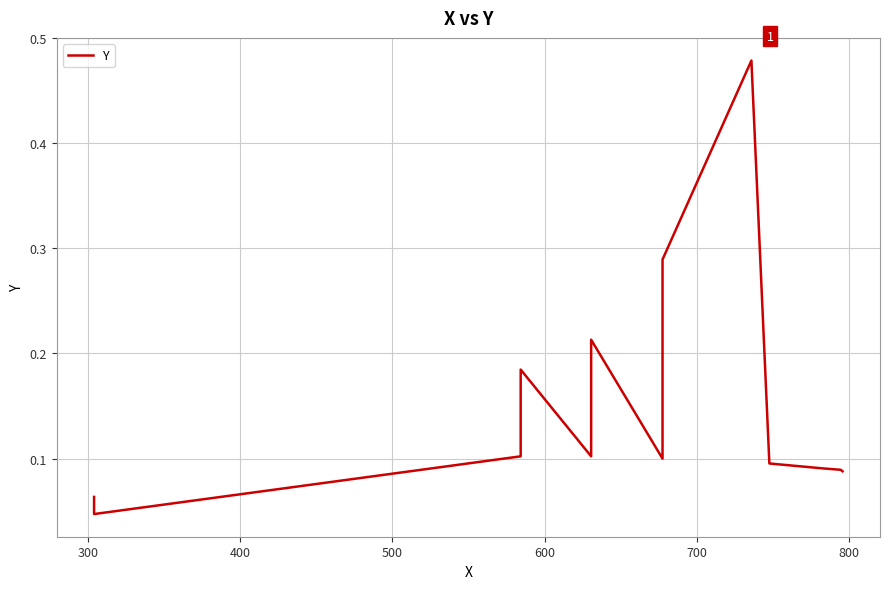

What is the value of the 8th point from the left?

0.3